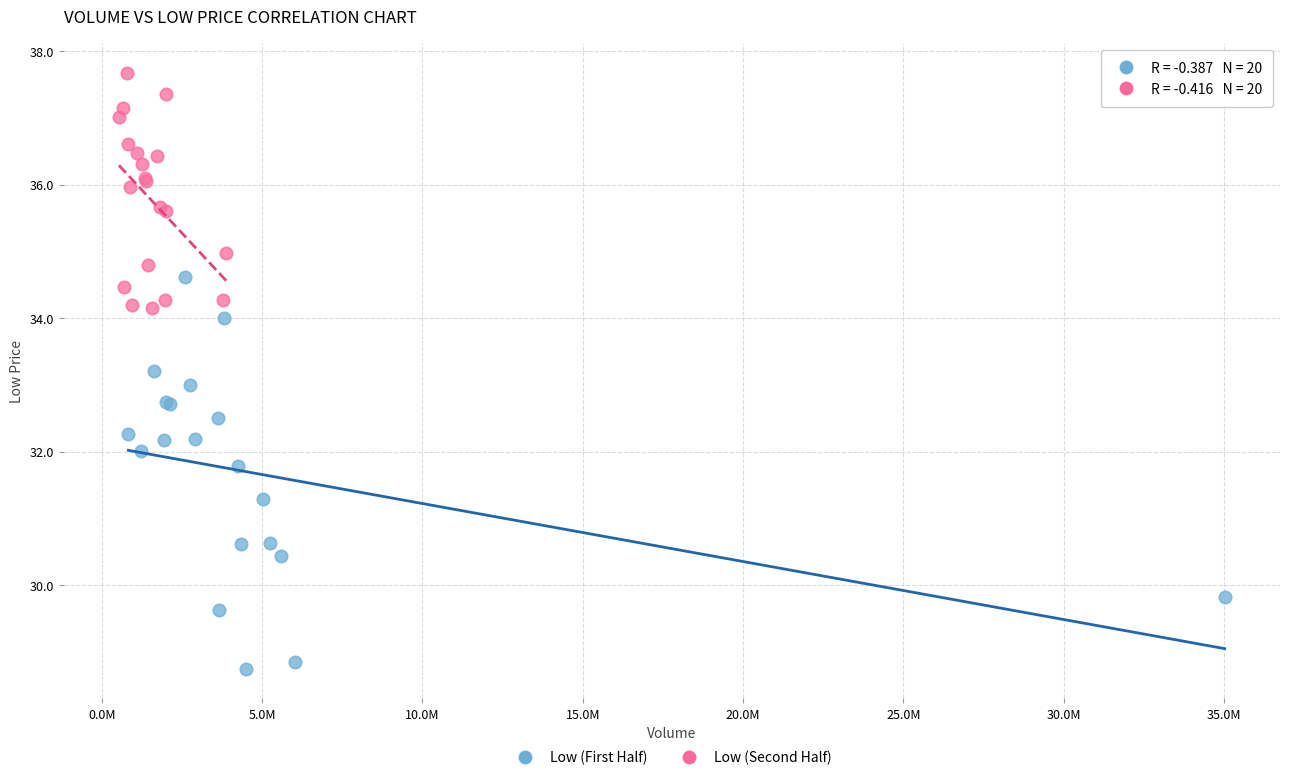

Which series has the widest spread of Y values?

Low (First Half)